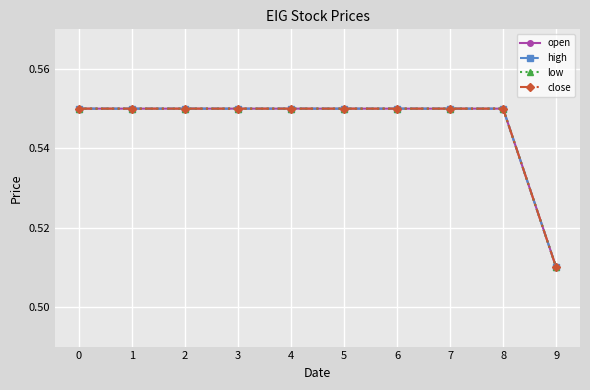

True or false: open and close intersect in this chart.

False